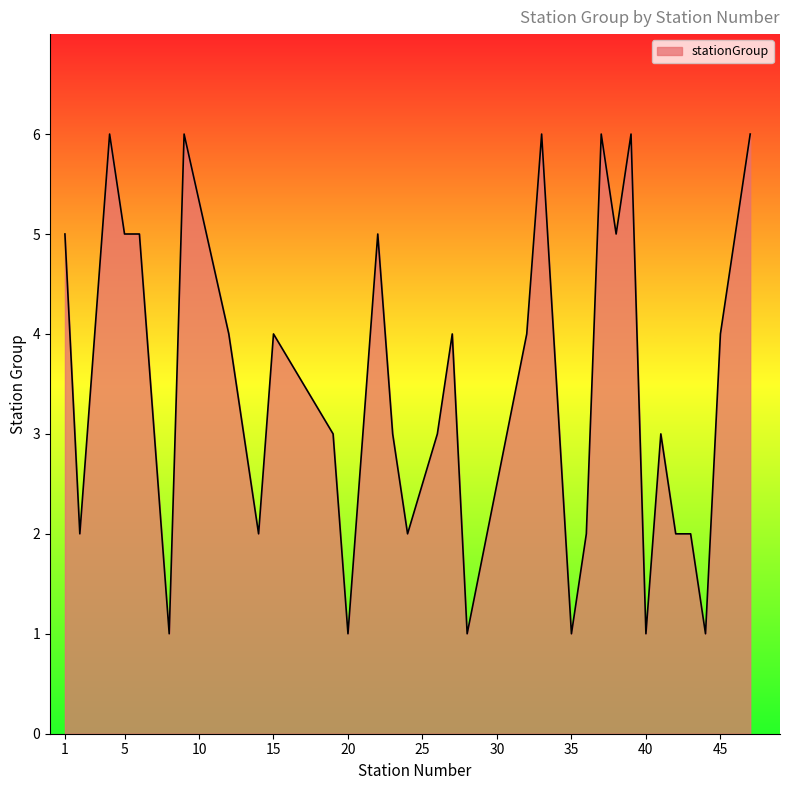

What is the greatest value displayed?

6